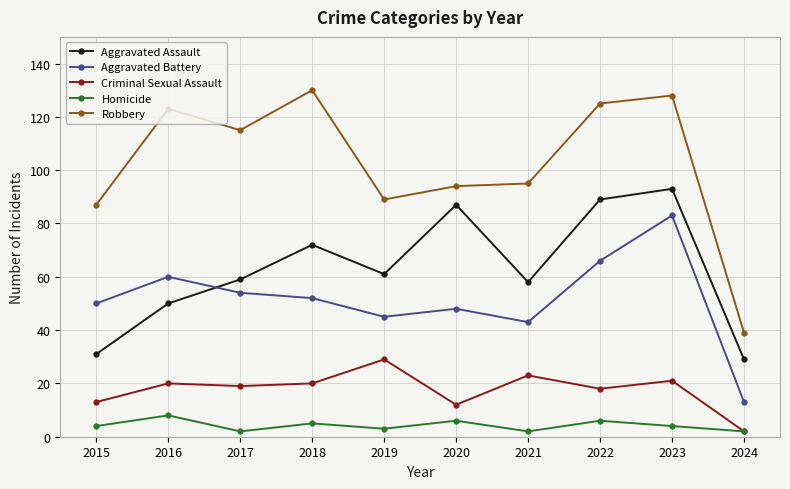

Which series has the largest total across all categories?

Robbery